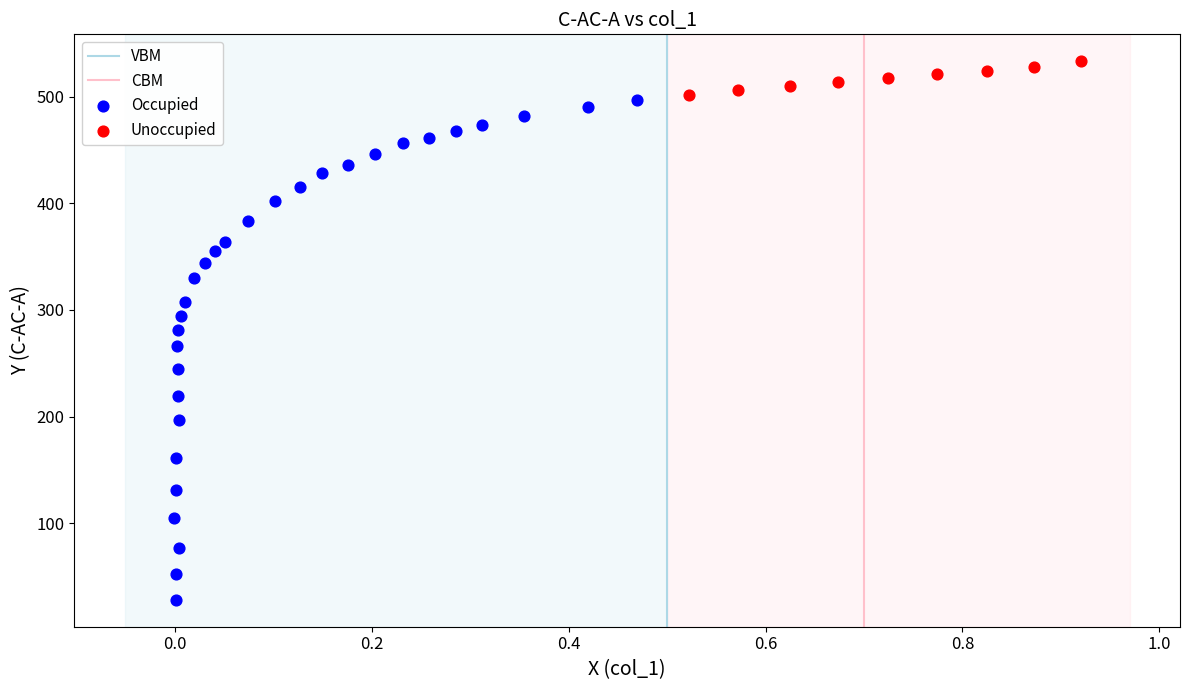

Which series reaches the minimum Y coordinate?

Occupied